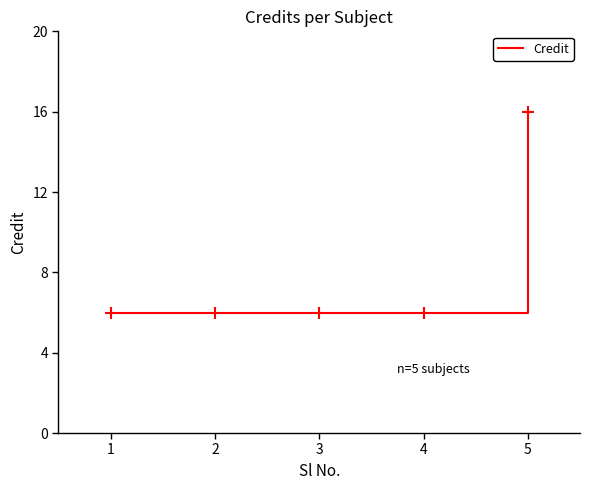

Which category has the highest value across all series?

5